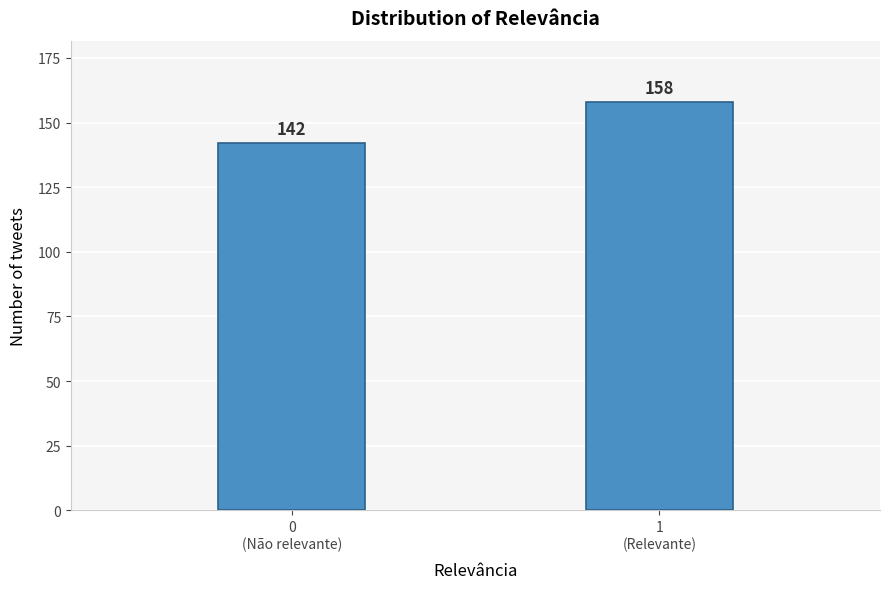

Reading left to right, transcribe all the data shown in this chart.

142	158